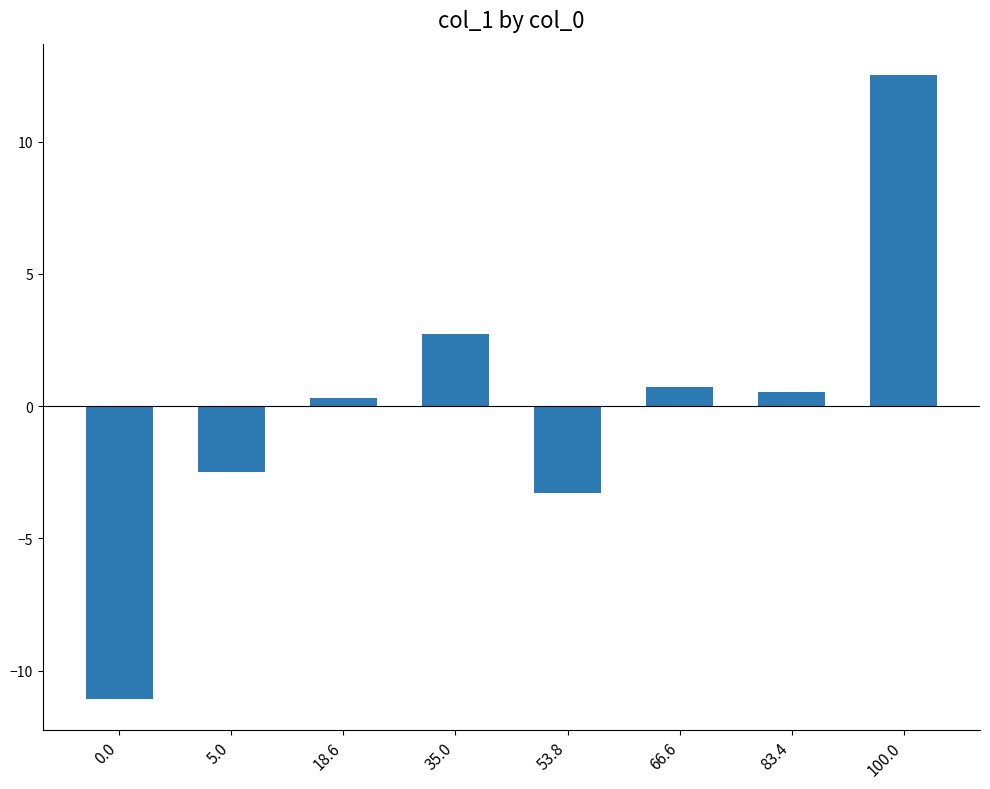

Which has a higher value, 0.0 or 66.6?

66.6